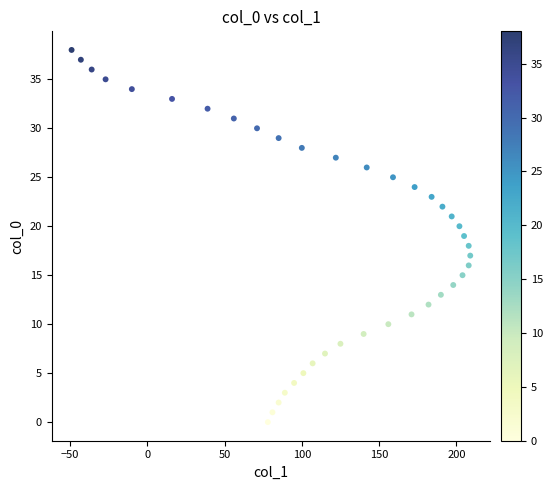

What is the range of X values (max minus min)?

258